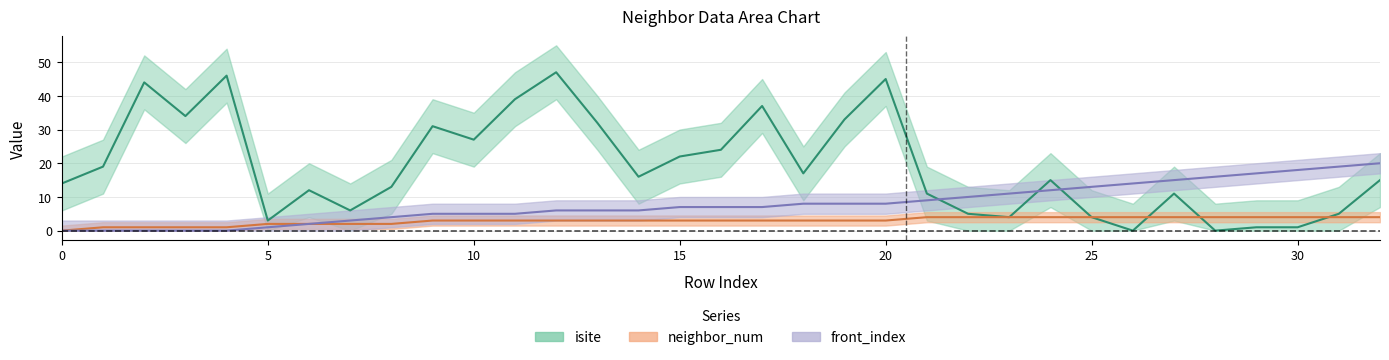

At which category is the sum across all series the highest?

12